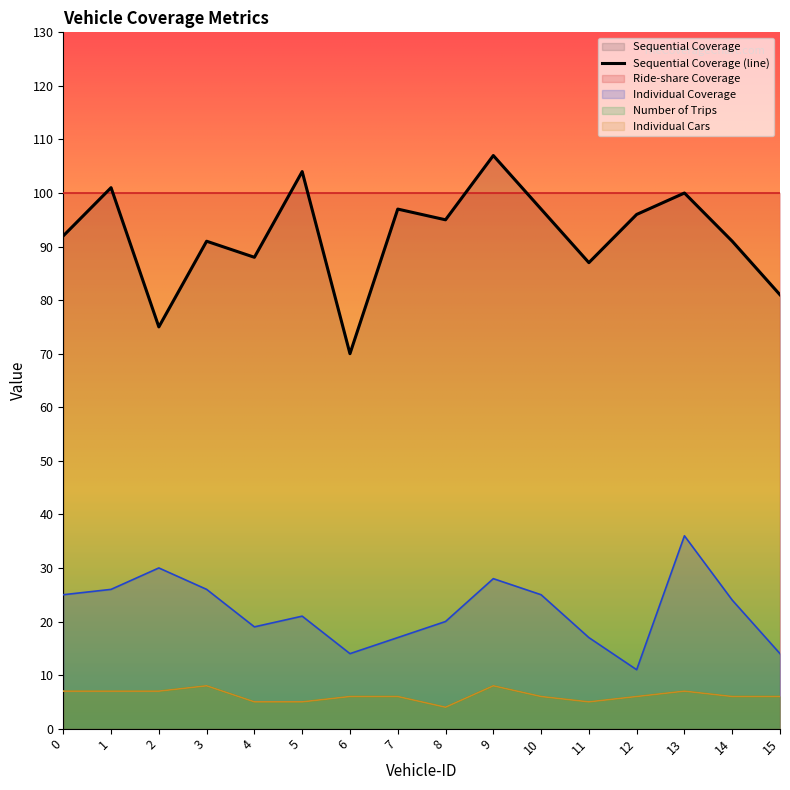

Where does the data first go above 95?

1